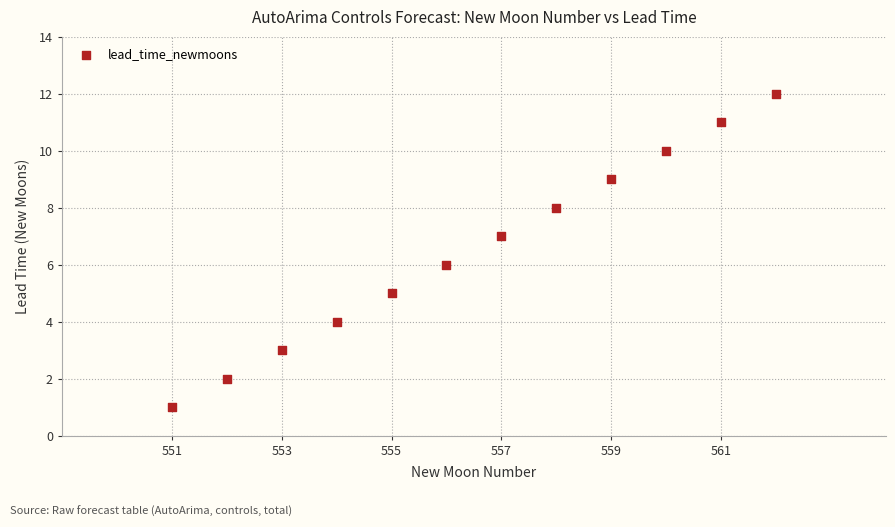

What is the range of X values (max minus min)?

11